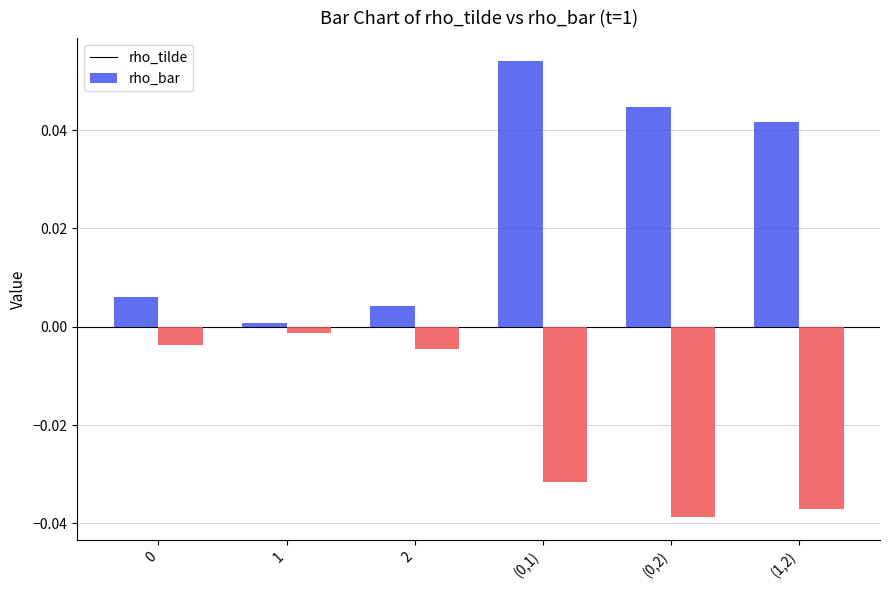

True or false: rho_tilde has a value of 0.1 at (1,2).

False